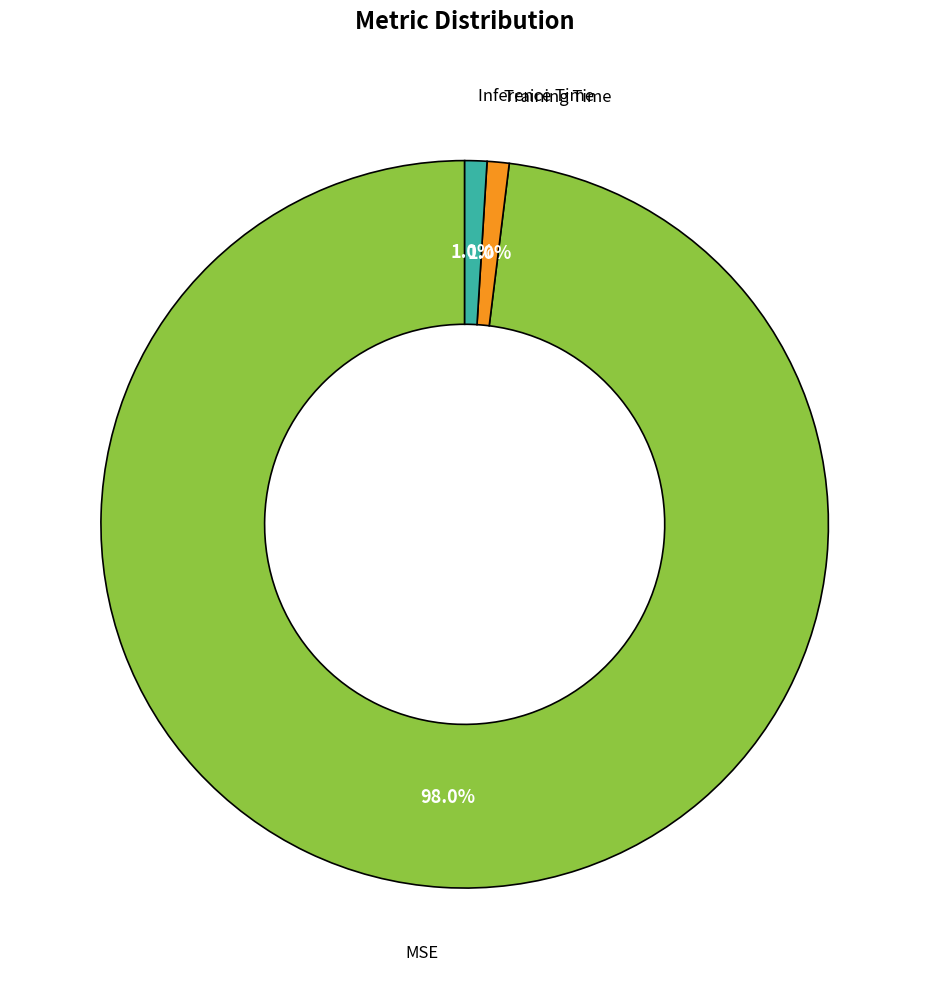

Is there a majority slice in this chart?

Yes